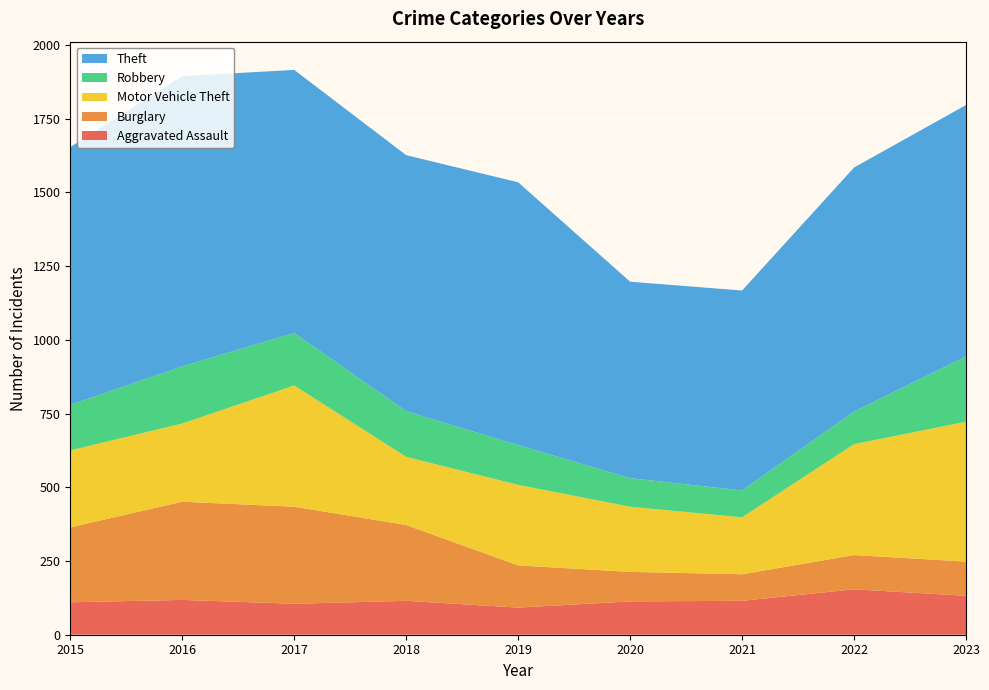

Reading left to right, extract all data points from this chart.

Aggravated Assault: 2015=110	2016=118	2017=105	2018=115	2019=92	2020=113	2021=115	2022=154	2023=132
Burglary: 2015=254	2016=333	2017=329	2018=257	2019=143	2020=100	2021=90	2022=116	2023=116
Motor Vehicle Theft: 2015=261	2016=265	2017=411	2018=231	2019=273	2020=221	2021=193	2022=376	2023=474
Robbery: 2015=154	2016=194	2017=178	2018=155	2019=135	2020=97	2021=91	2022=111	2023=221
Theft: 2015=874	2016=984	2017=892	2018=868	2019=891	2020=666	2021=678	2022=827	2023=853